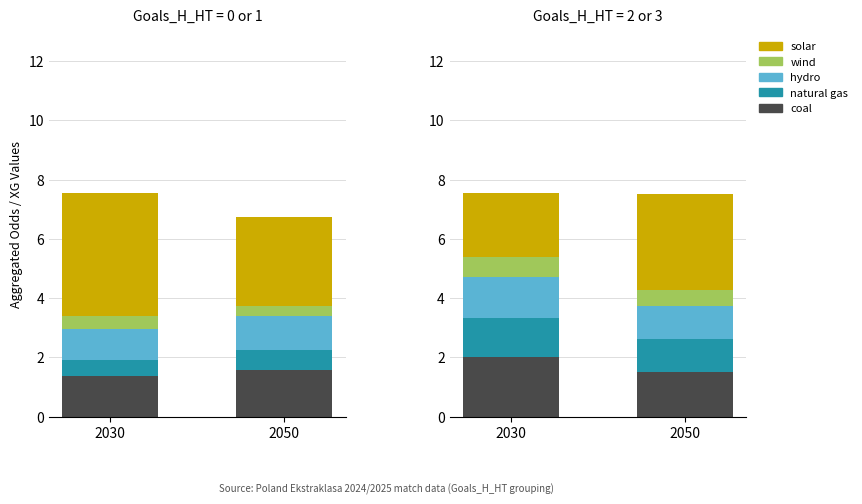

What is the value of the wind bar at the 2nd from the left?

0.6